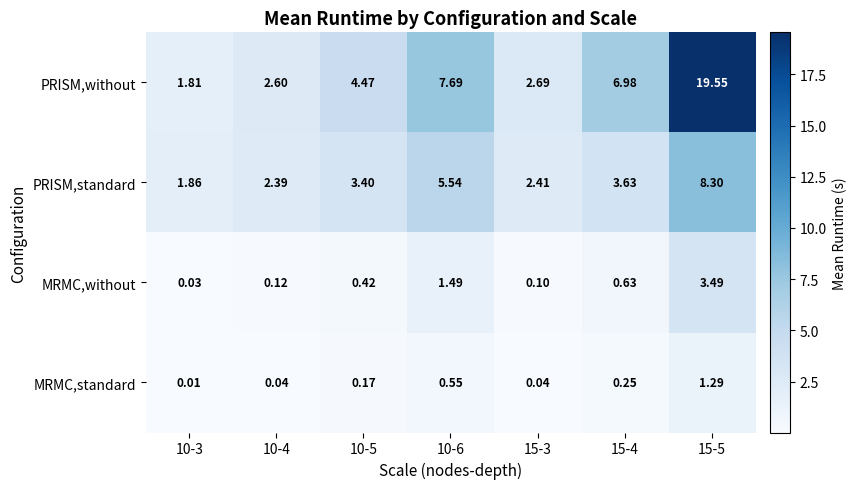

List the series in order of their peak value, lowest first.

MRMC,standard, MRMC,without, PRISM,standard, PRISM,without